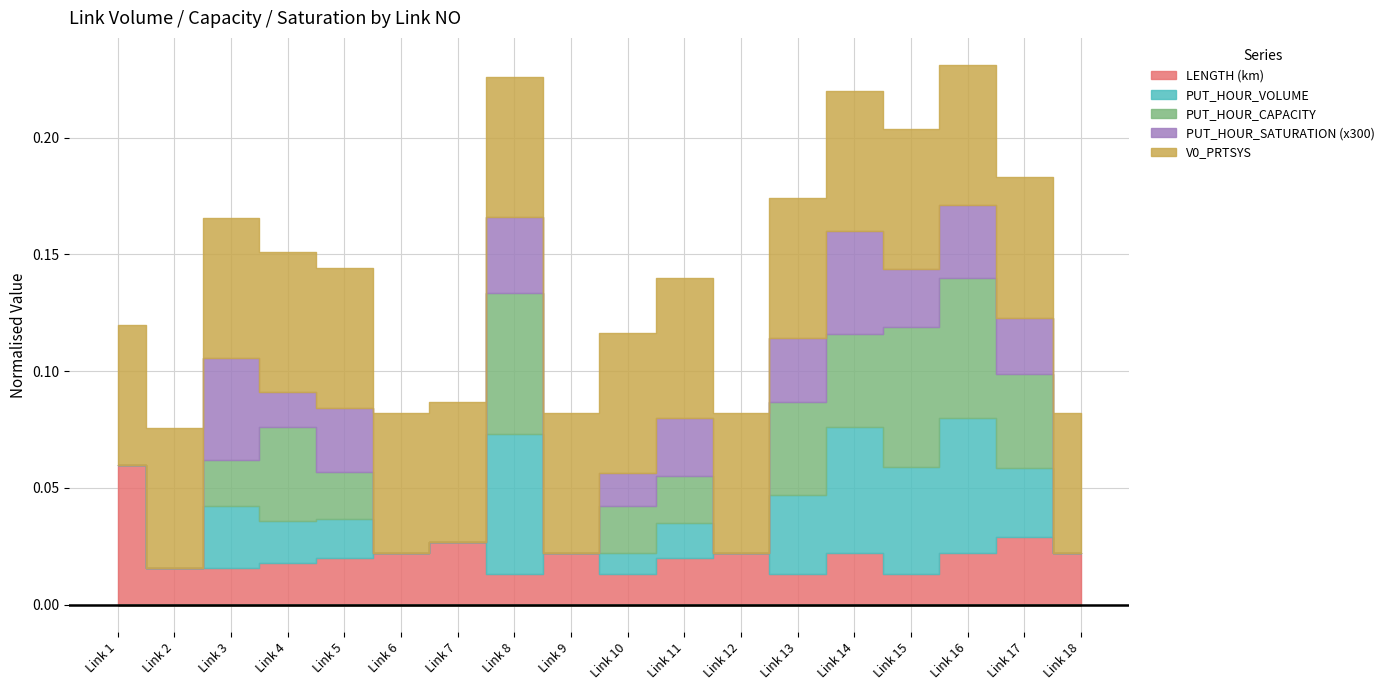

At how many categories does at least one series exceed 668?

3